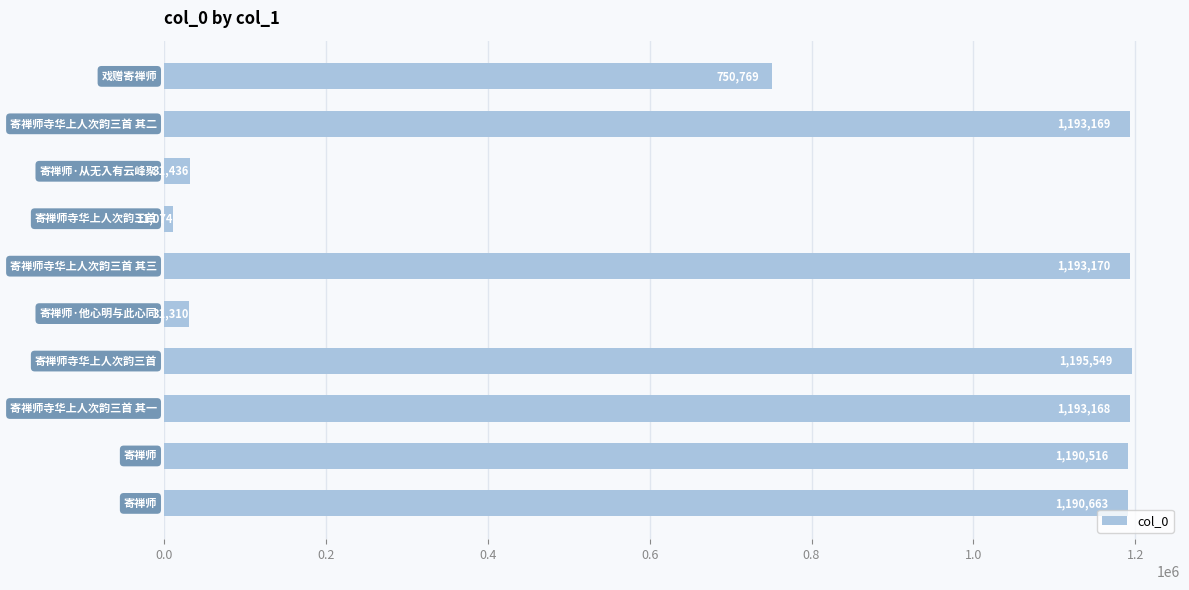

What is the difference between the maximum and second lowest values?

1164239